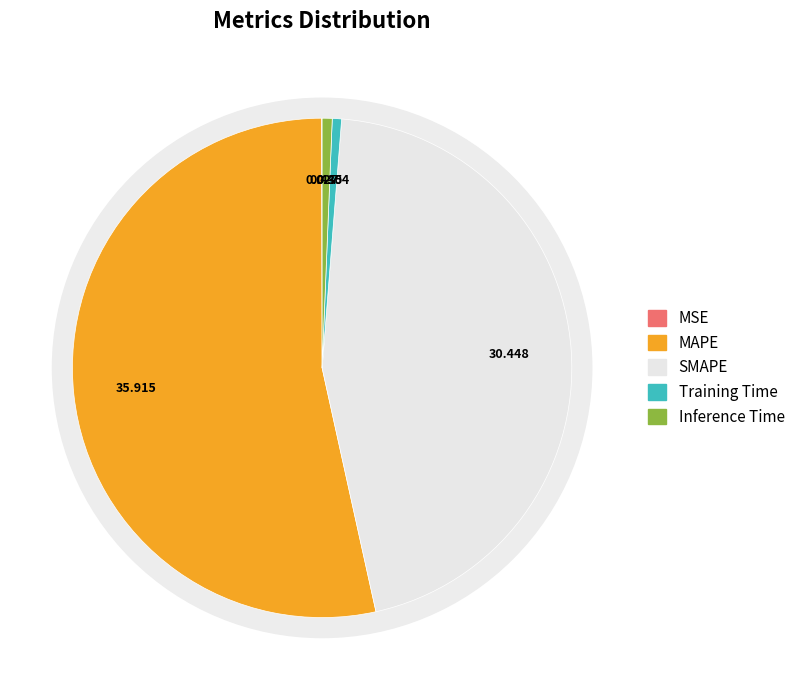

To the nearest percent, what portion does Inference Time represent?

1%